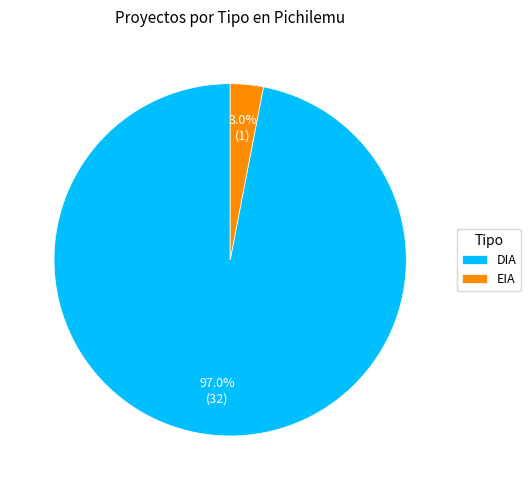

To the nearest percent, what is the combined percentage of DIA and EIA?

100%